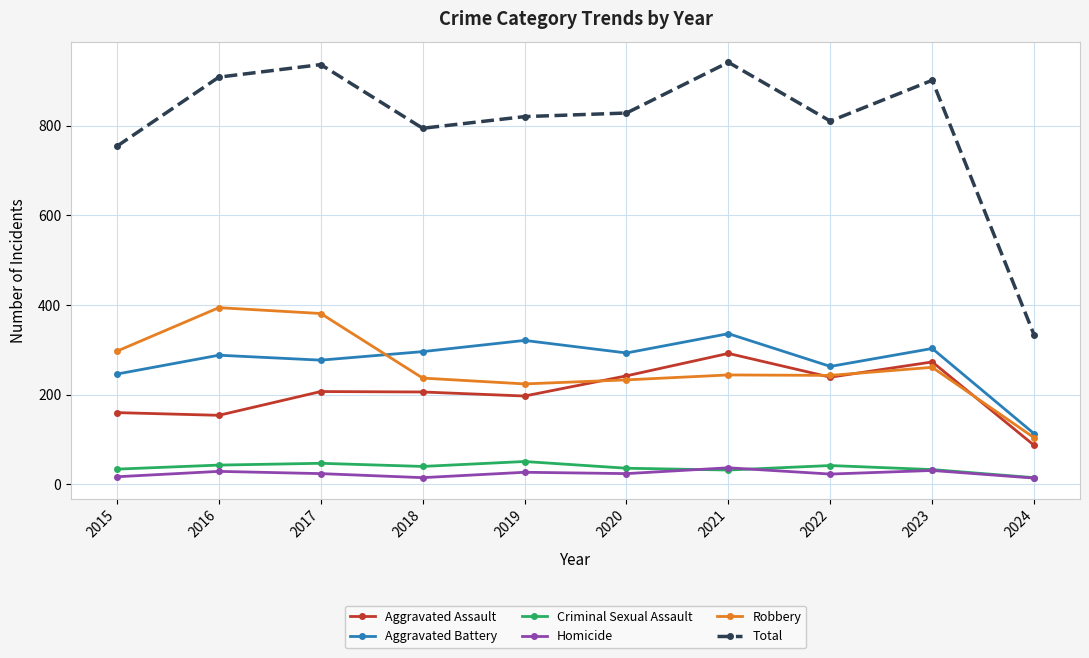

Which series has the widest spread of values?

Total